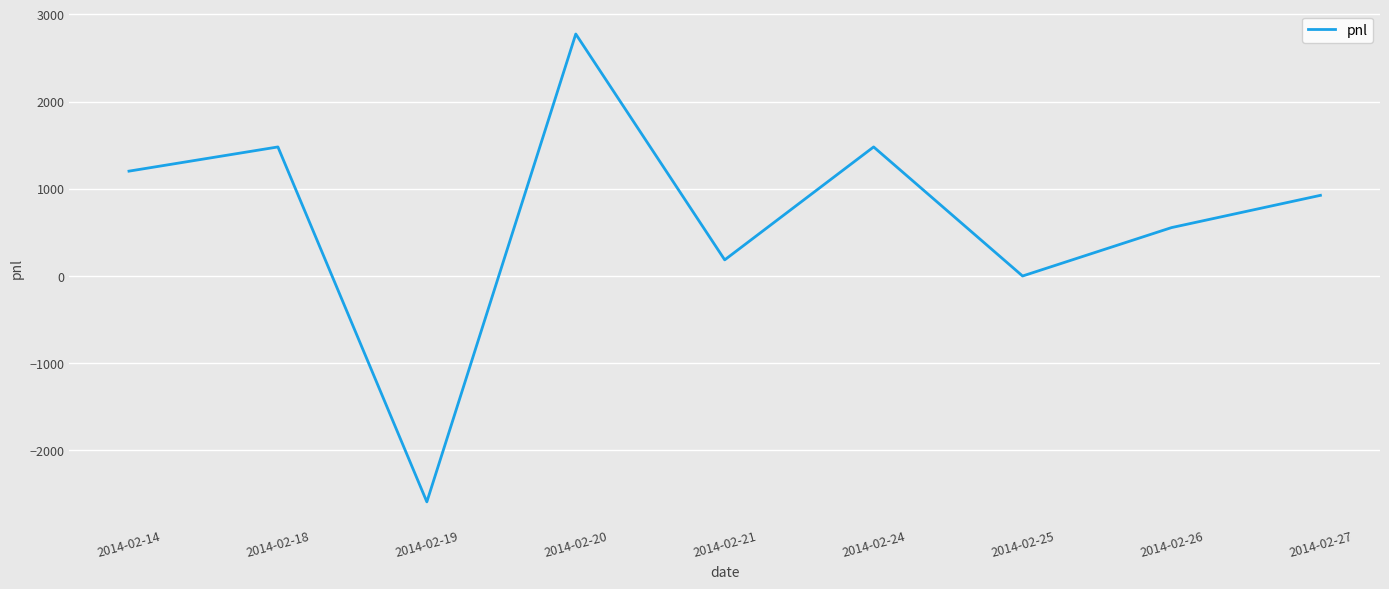

Is it true that the value at 2014-02-21 is 185.0?

True